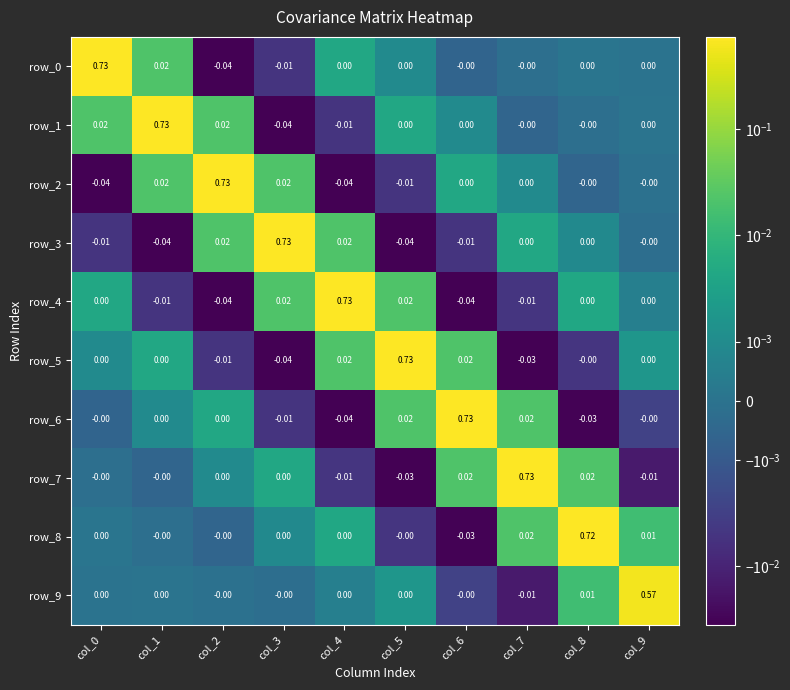

Is the value of row_8 at col_6 greater than the value of row_0 at col_2?

Yes